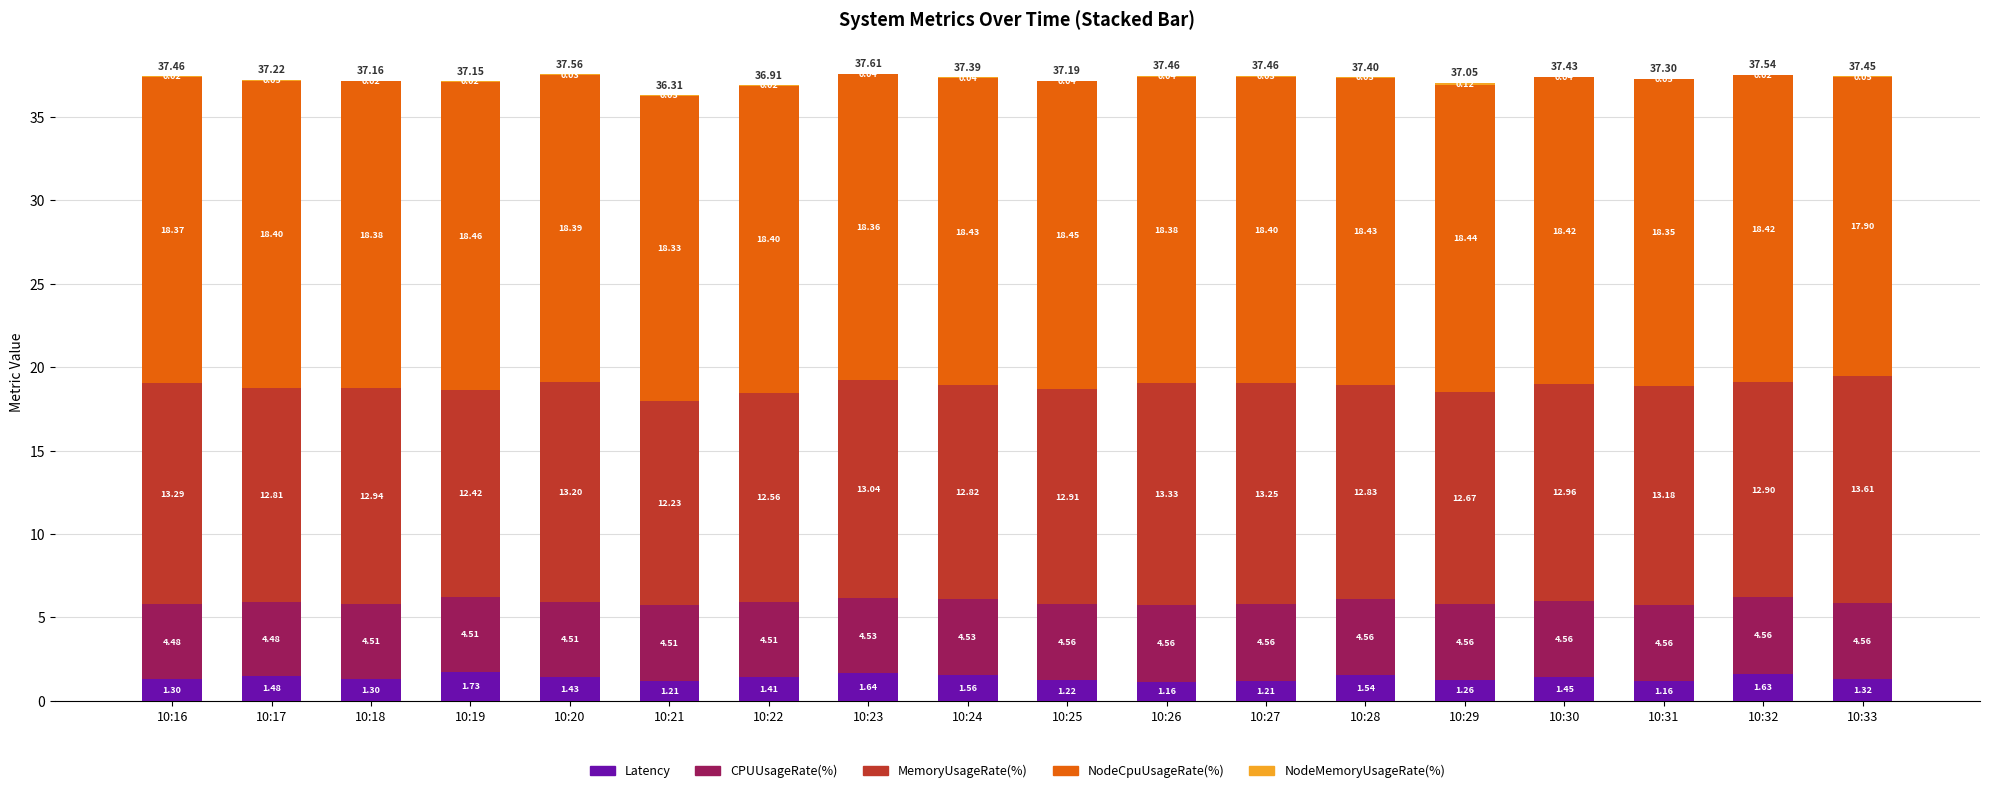

At which category is the sum across all series the highest?

10:23